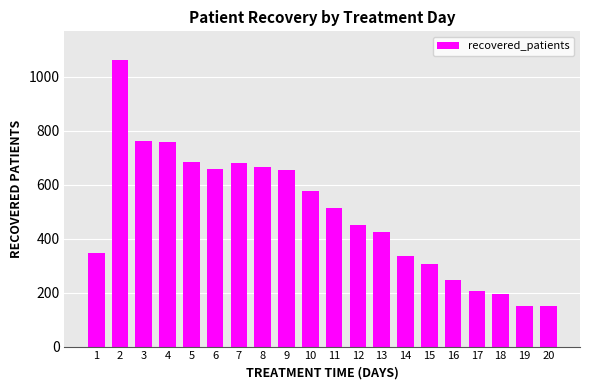

What is the difference between the maximum and second lowest values?

912